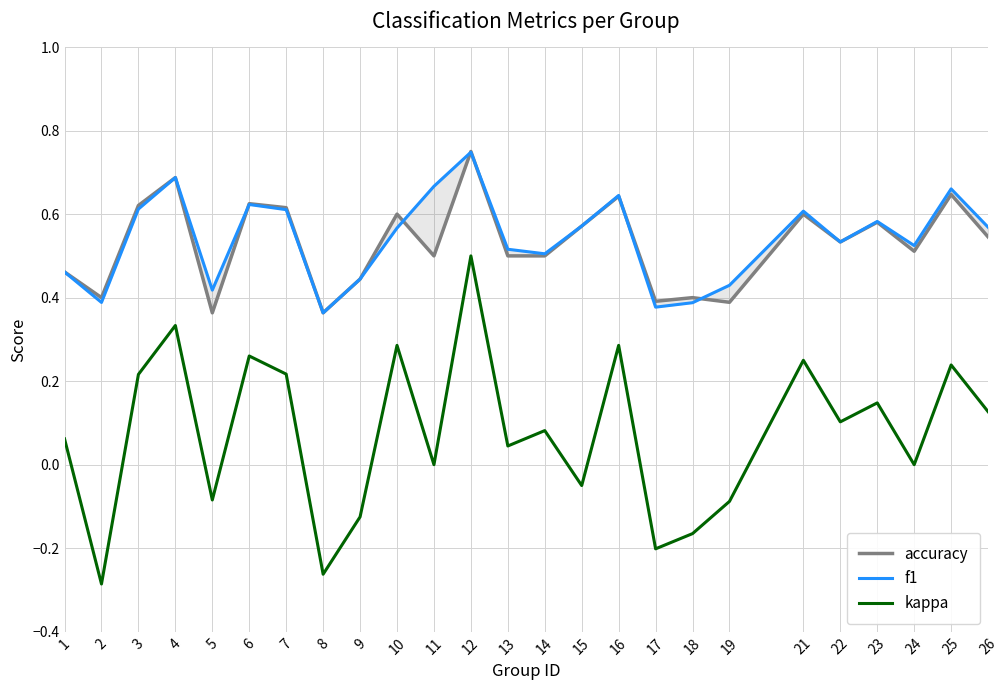

Which has a higher value, 15 or 14?

15